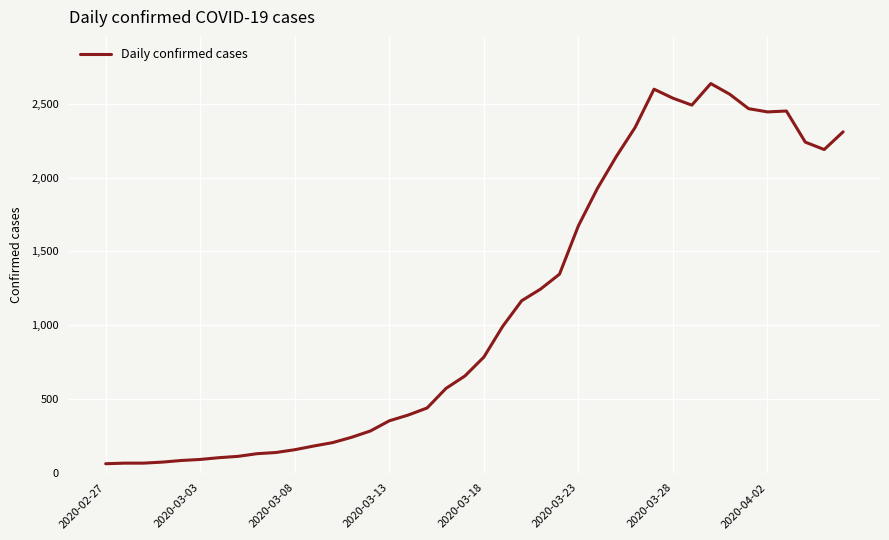

What is the difference between the maximum and minimum values?

2577